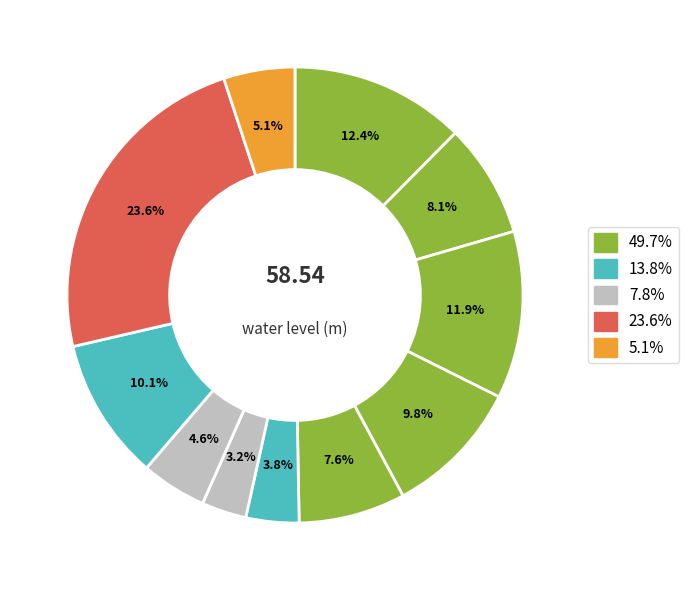

How many segments does this pie chart have?

11